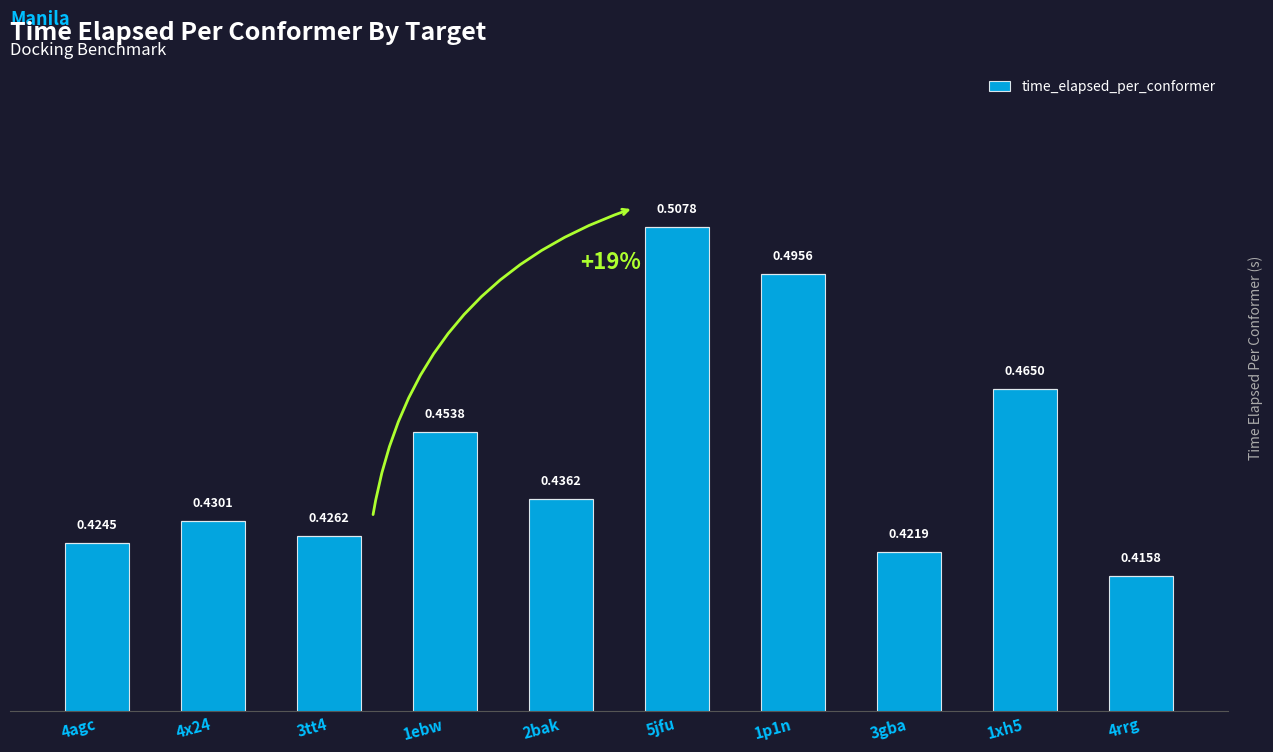

What is the sum of the values at 3gba and 1xh5?

0.9